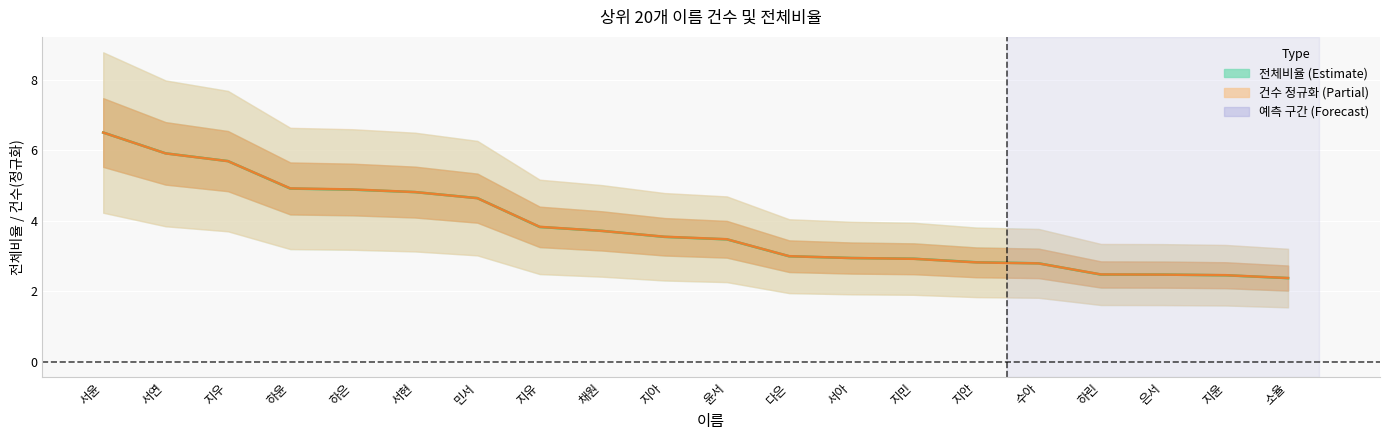

True or false: 건수 (normalized) and 전체비율 intersect in this chart.

True